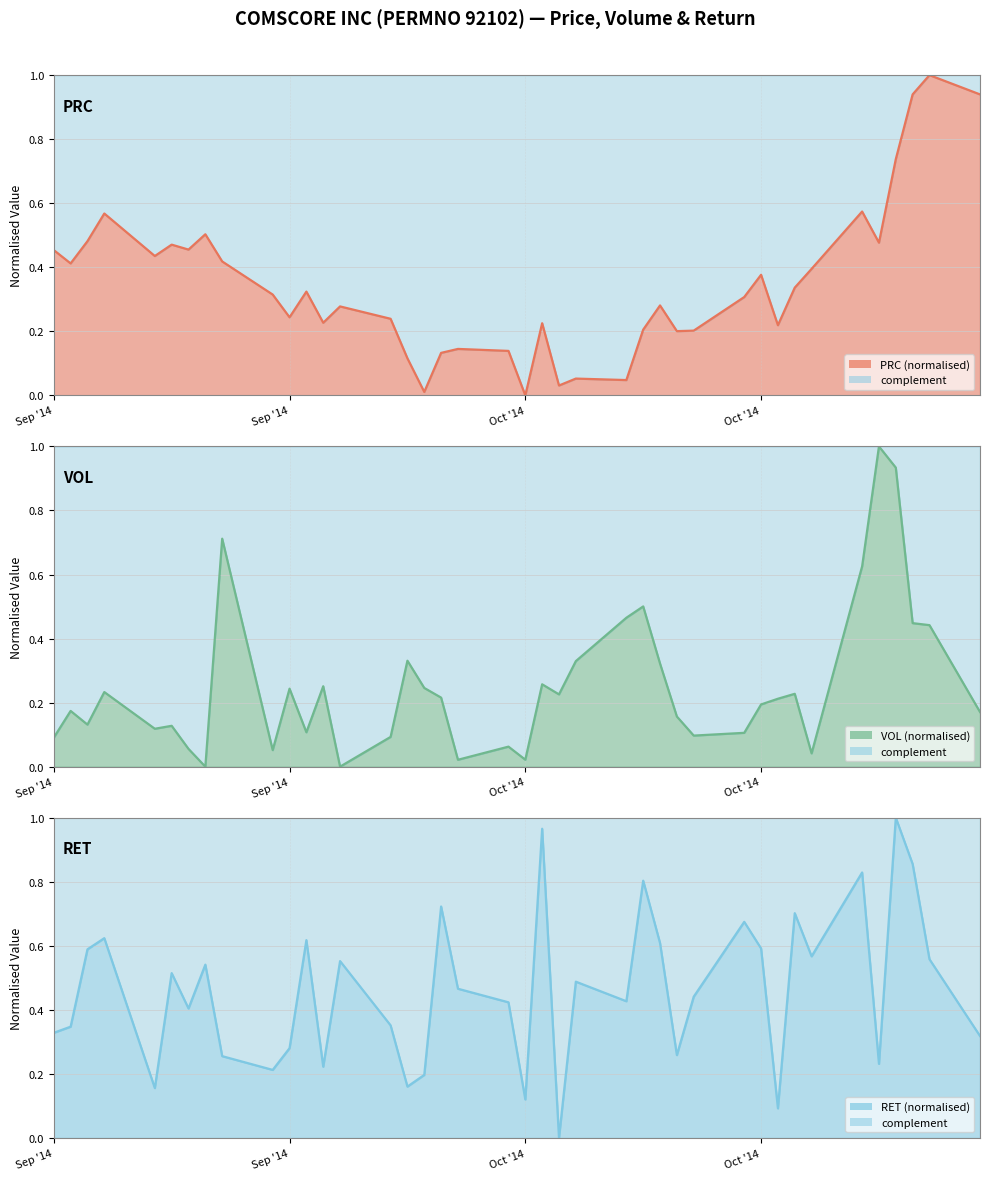

In PRC line, how many points are higher than both neighbors (excluding endpoints)?

12